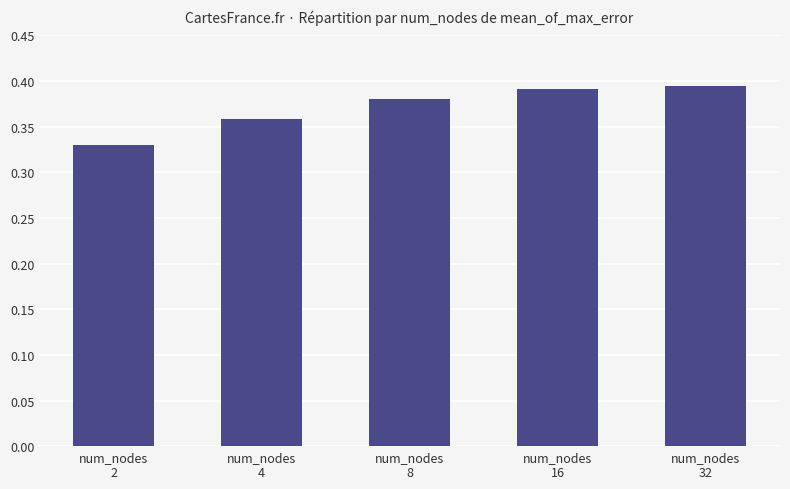

How many values are between 0 and 1?

5